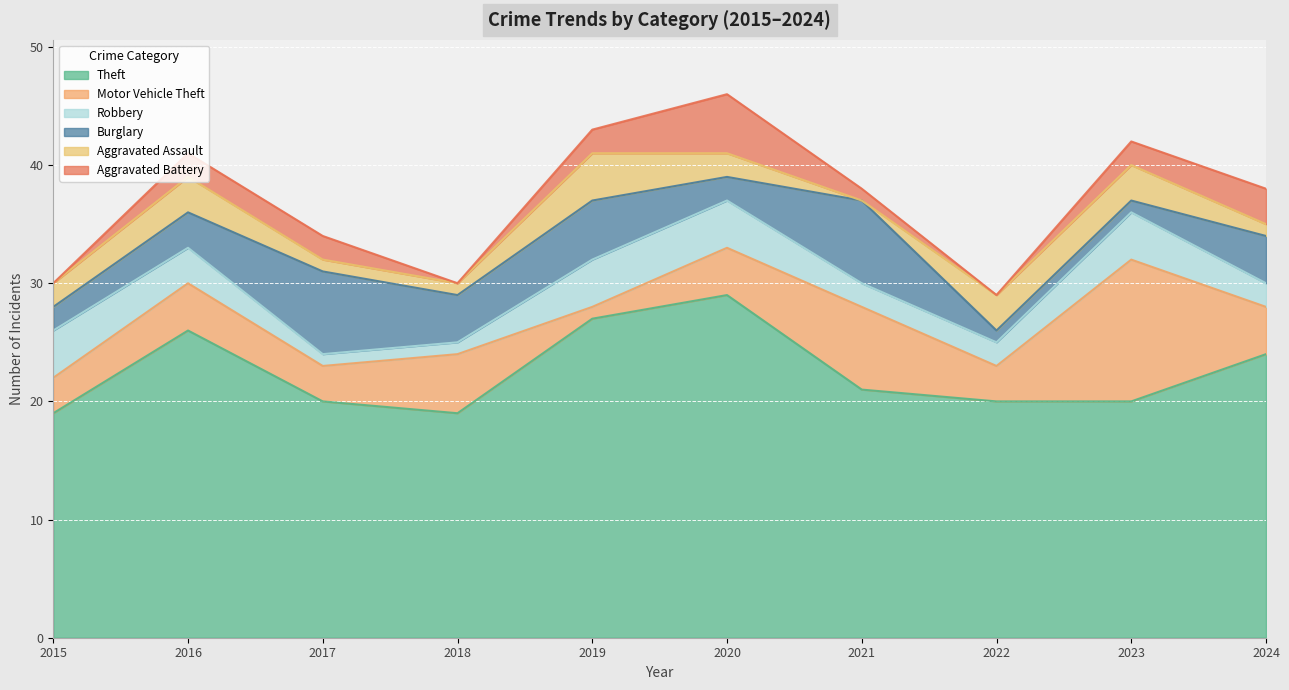

What is the average value of the Robbery series?

3